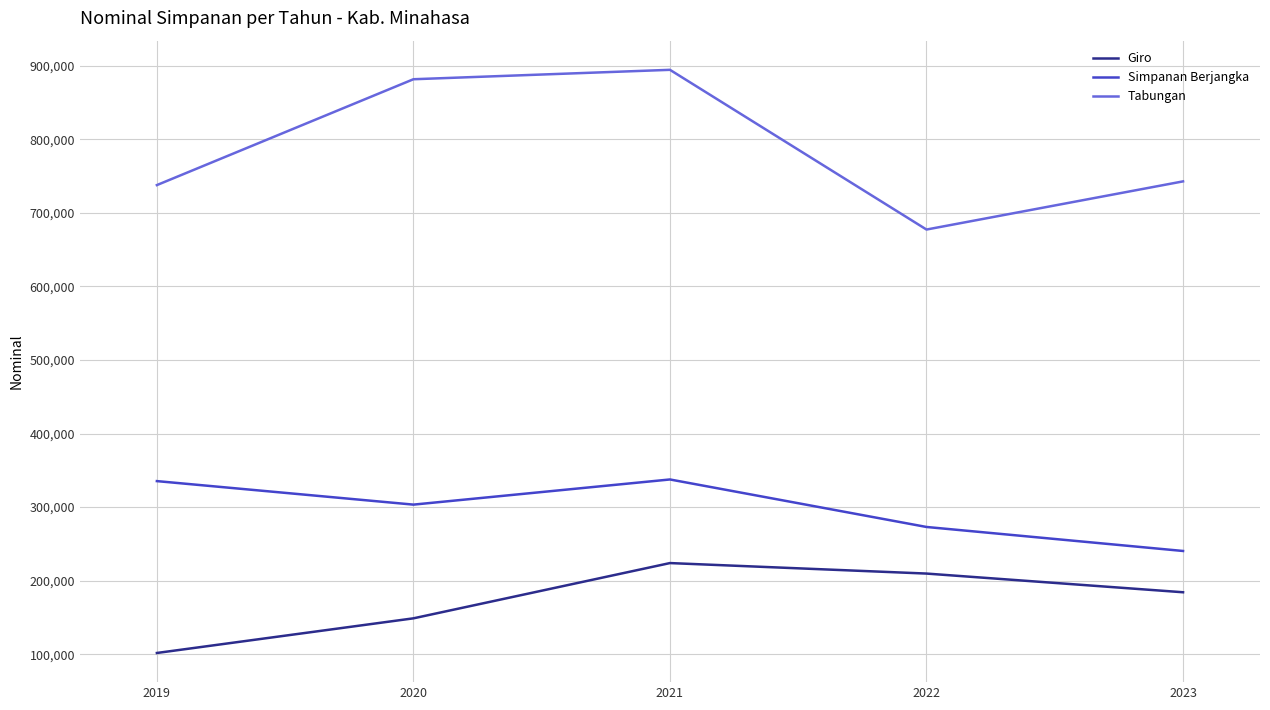

What is the difference between the maximum and minimum values in the Simpanan Berjangka series?

97191.2